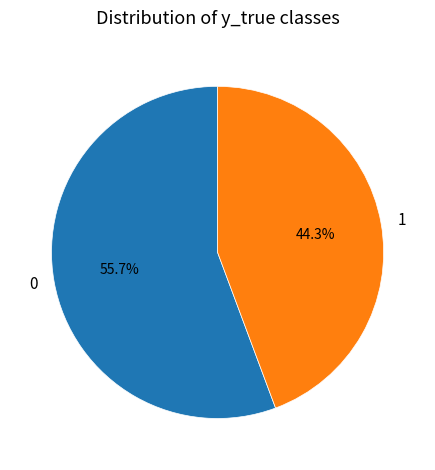

Rank the categories by value from lowest to highest.

1, 0